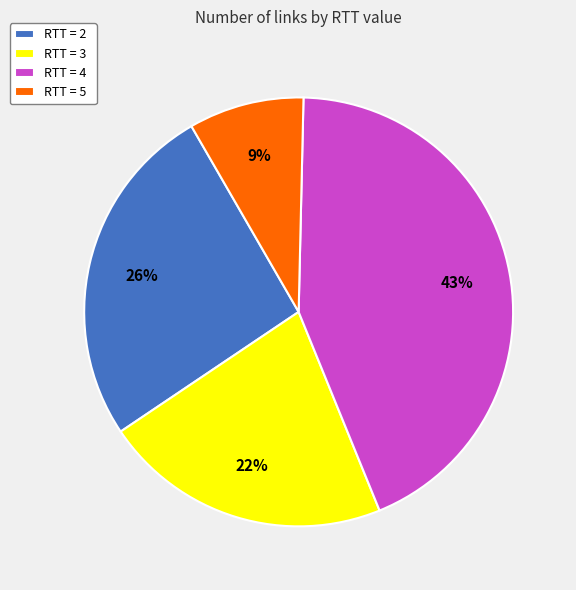

Which category has the biggest portion of the pie?

RTT = 4